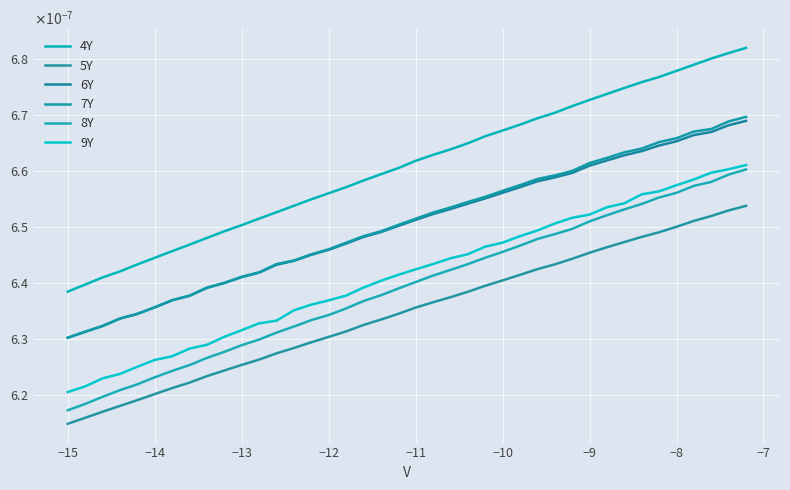

Does the chart display data point markers on the line(s)?

No